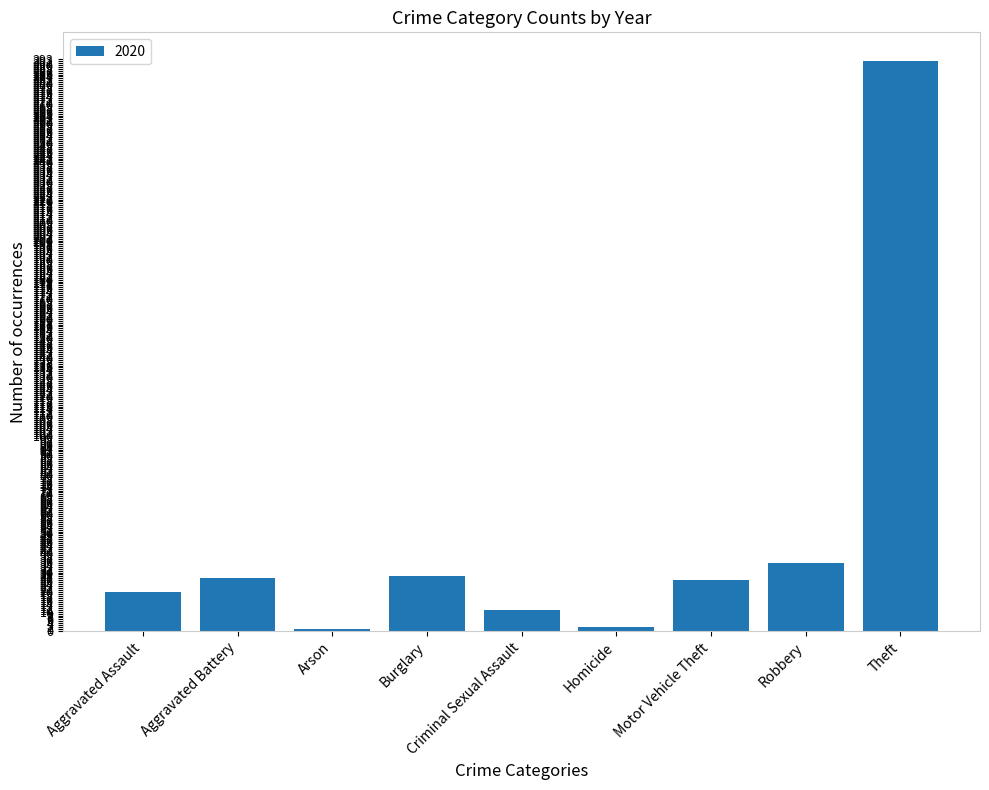

What is the sum of the values at Criminal Sexual Assault and Aggravated Assault?

31